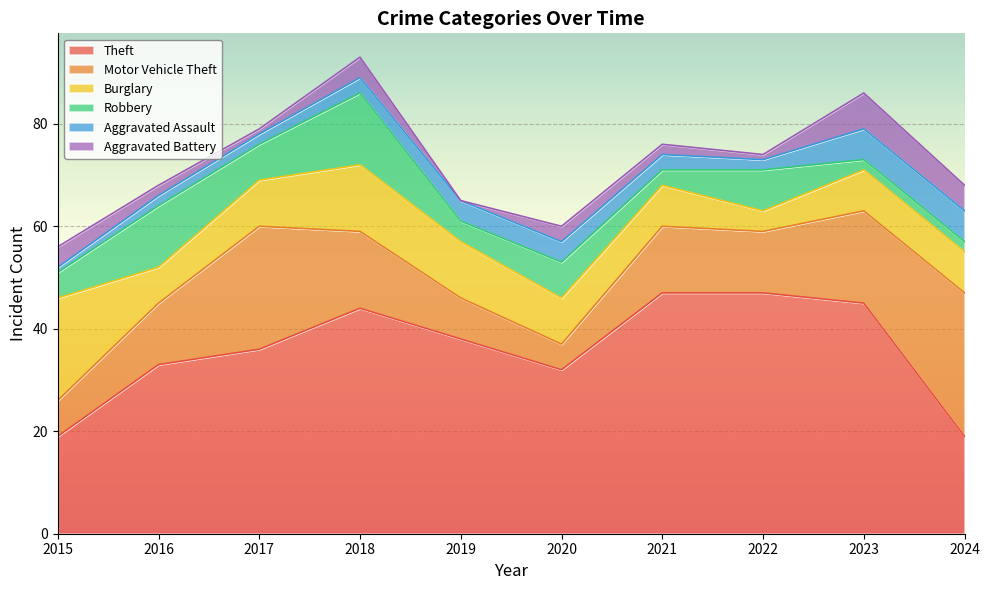

What is the highest value of the Aggravated Assault series?

6